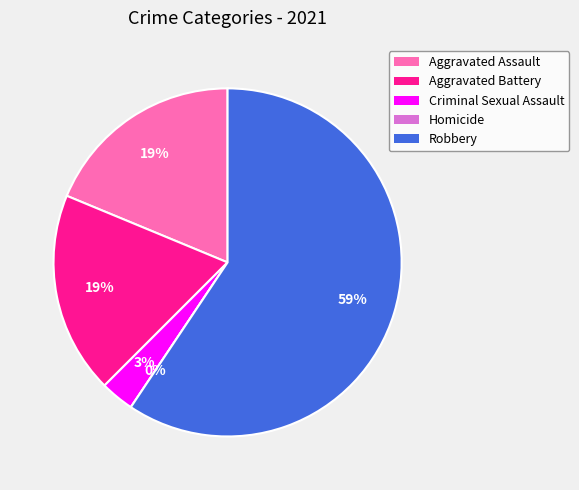

The Robbery slice represents 59% of the pie. True or false?

True